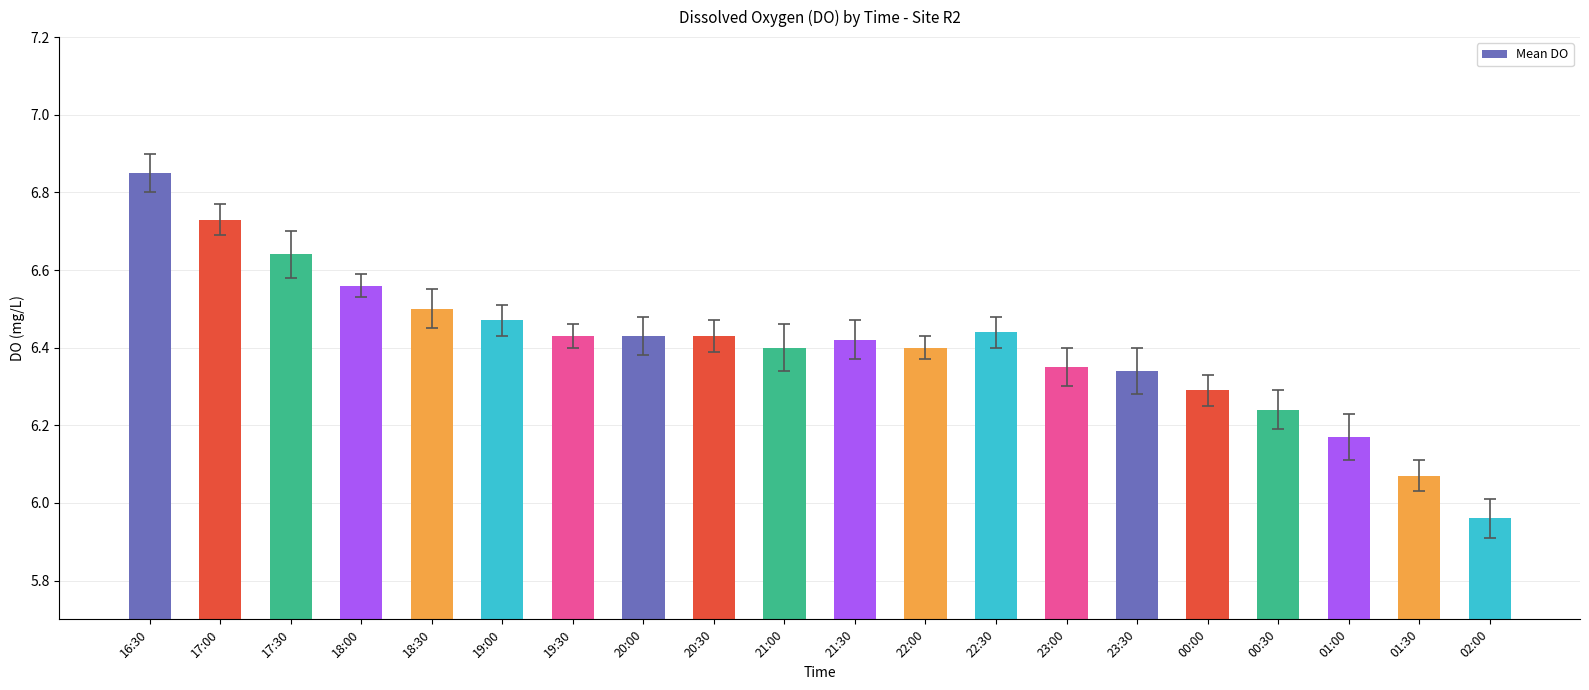

How many data points does each series have?

20